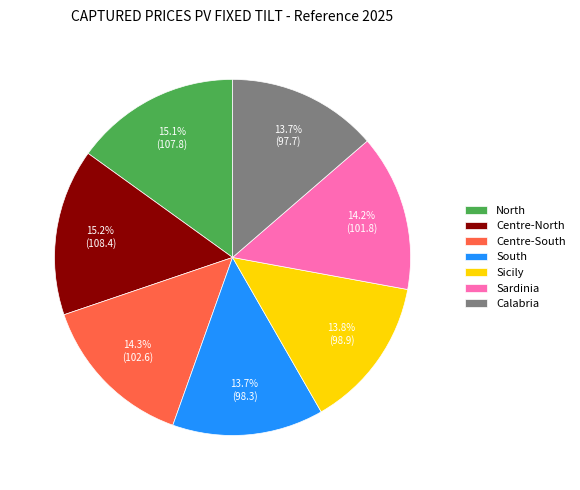

How many slices are in this pie chart?

7